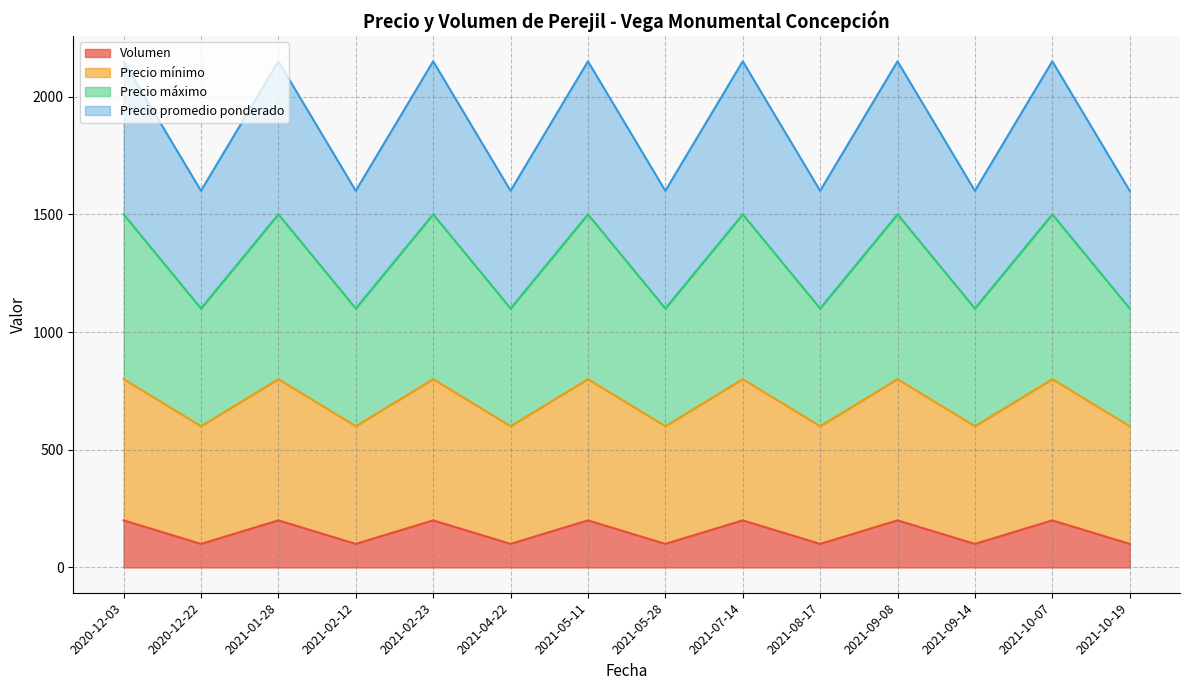

What is the total value across all series at 2021-05-11?

2150